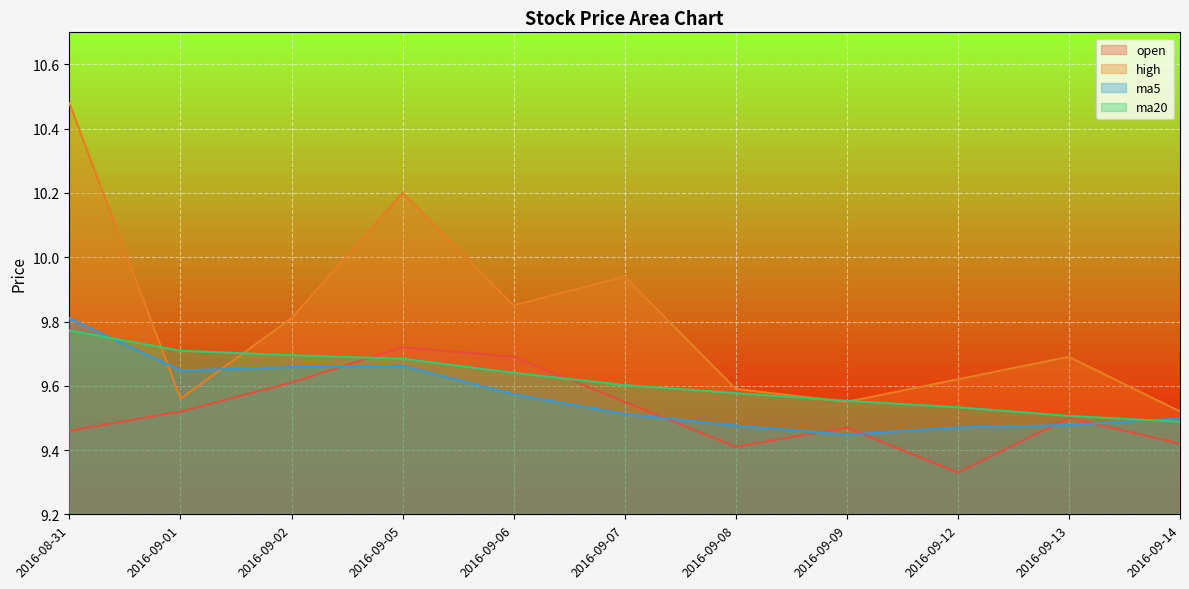

The open series shows 4.0 at 2016-09-08. True or false?

False